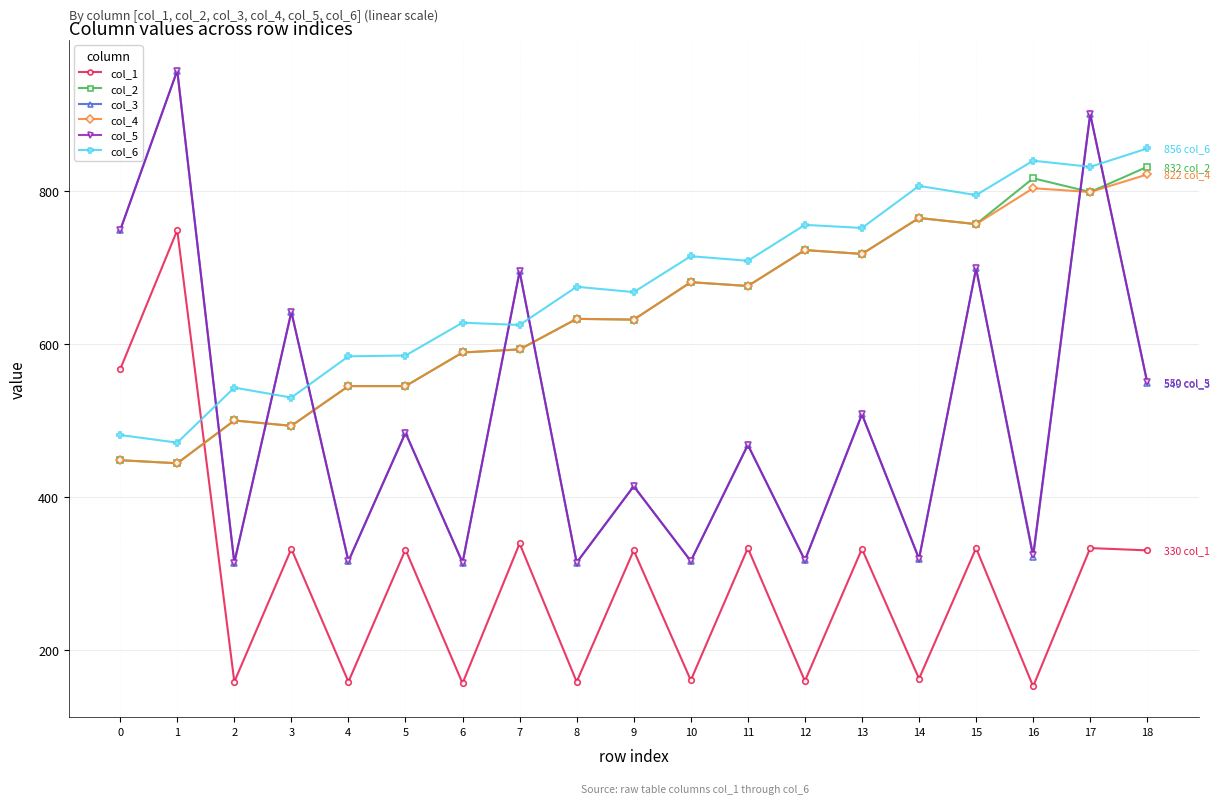

What is the value of the col_6 point at the 14th from the left?

752